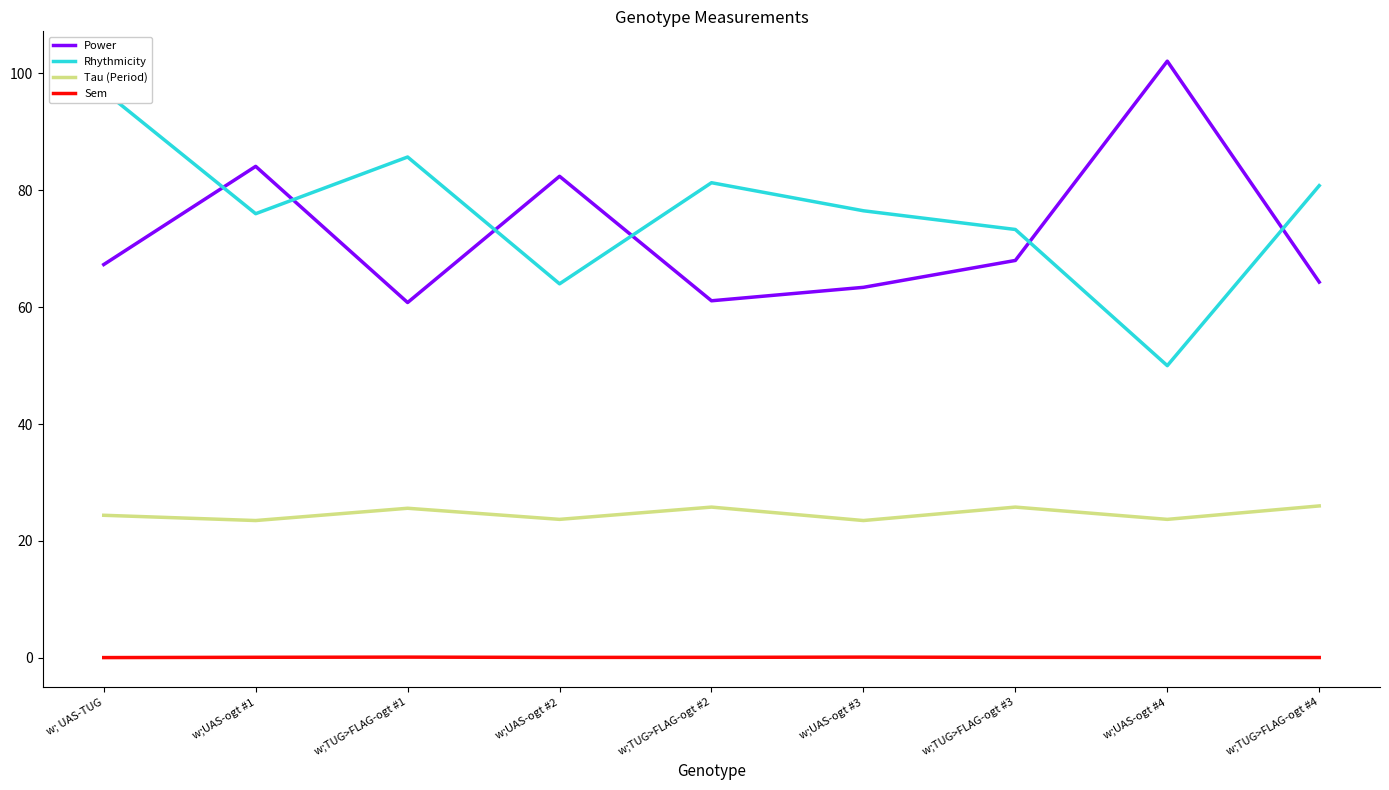

What is the greatest value displayed?

102.1